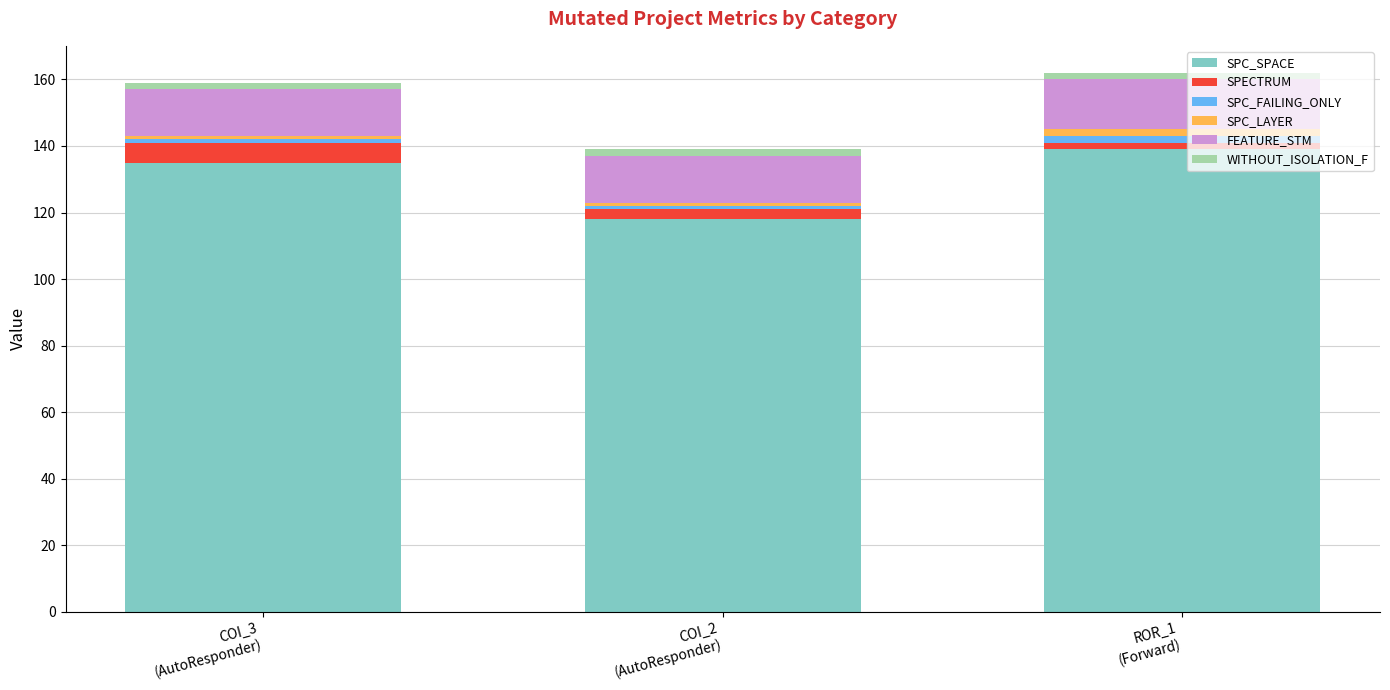

What is the lowest value of the SPC_SPACE series?

118